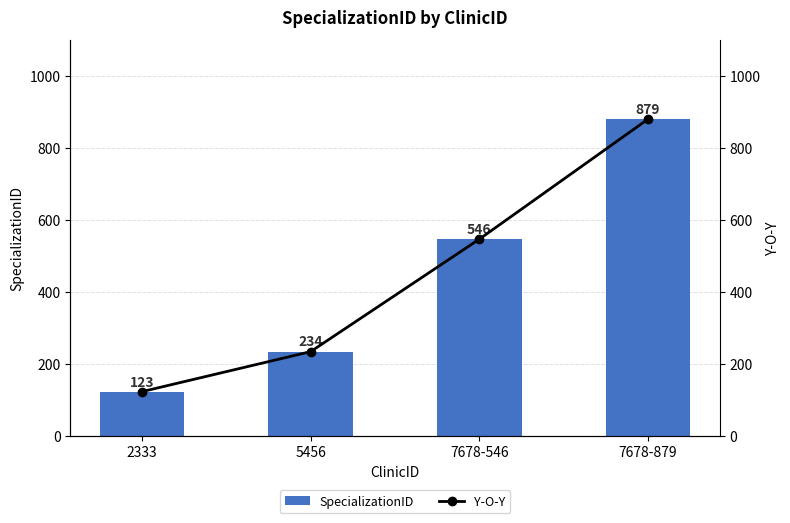

What is the value of the SpecializationID bar at the 3rd from the left?

546